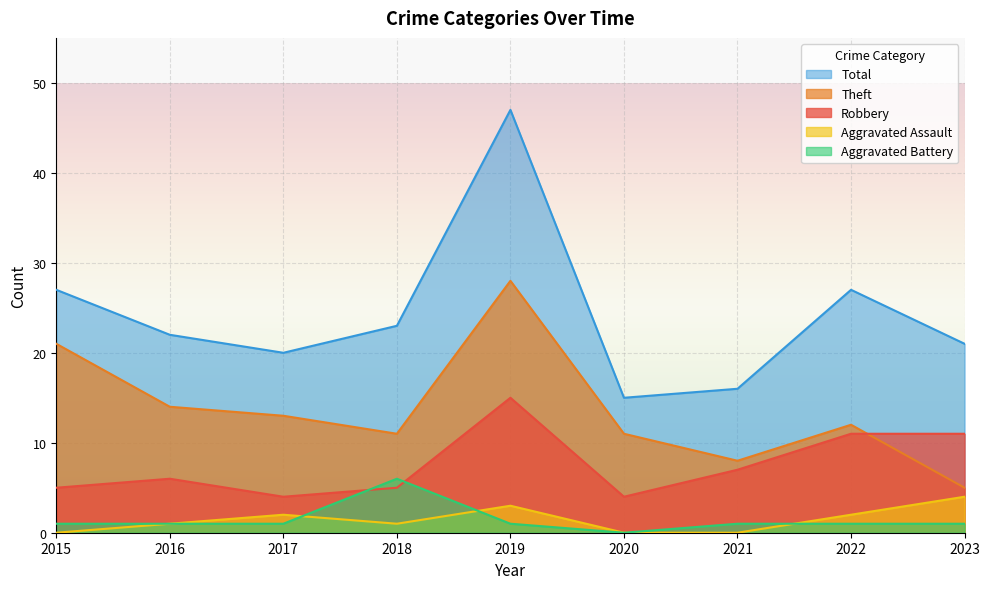

At how many categories does at least one series exceed 8?

9